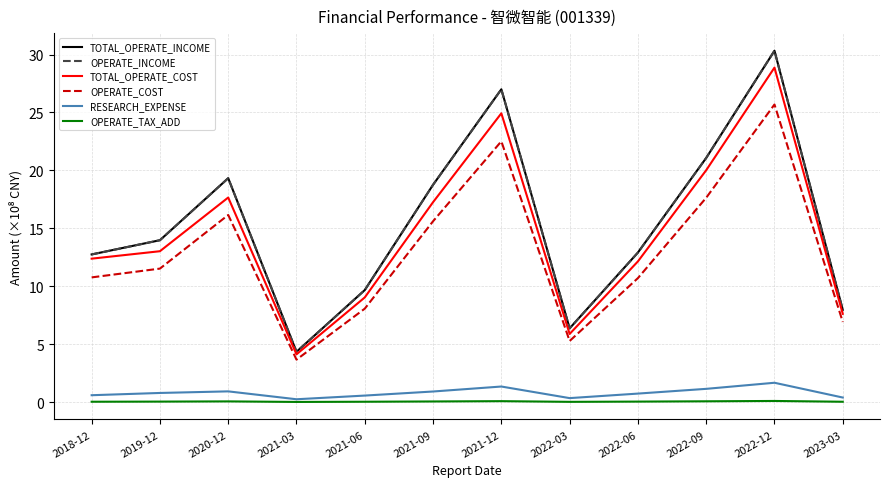

At which category does the chart reach its peak across all series?

2022-12